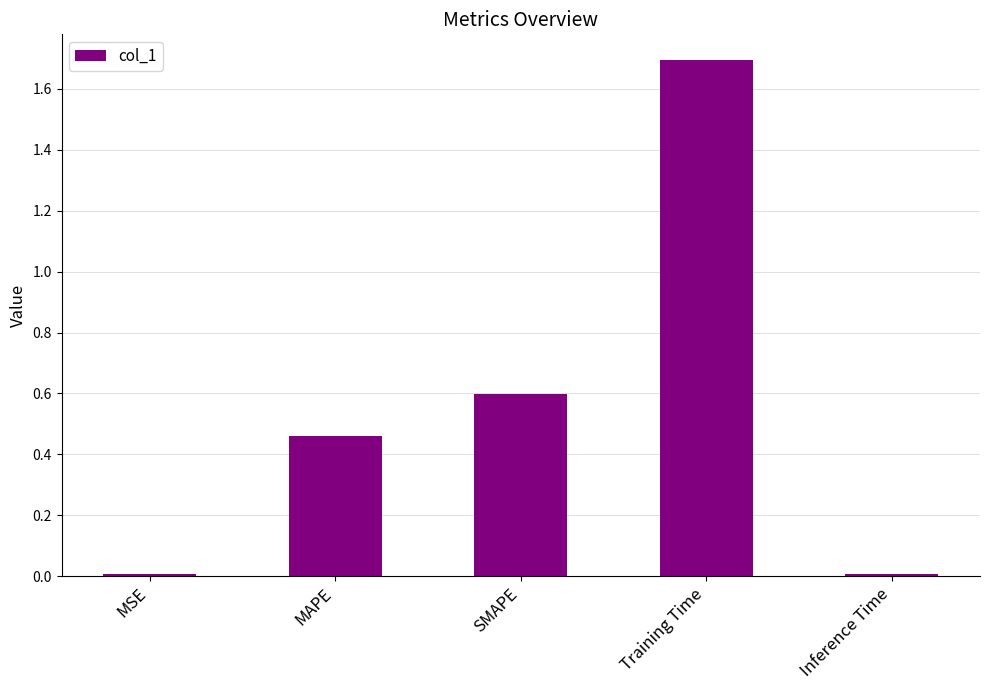

What is the sum of all values?

2.8